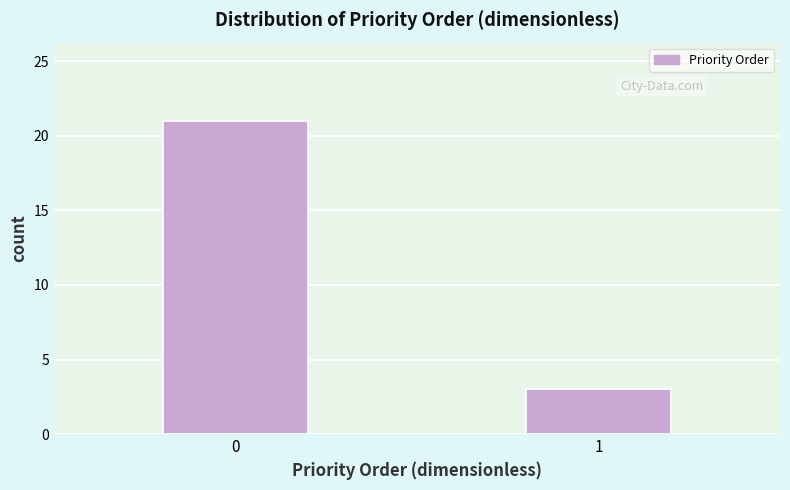

Reading left to right, what are all the values shown in this chart?

21	3